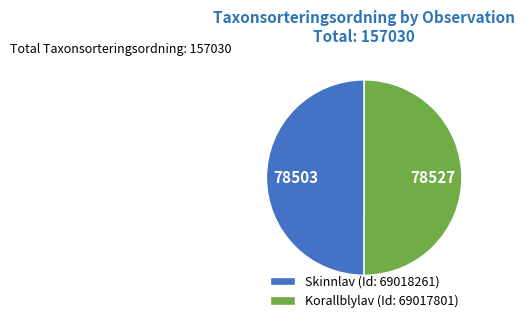

The Korallblylav (Id: 69017801) slice represents 50% of the pie. True or false?

True